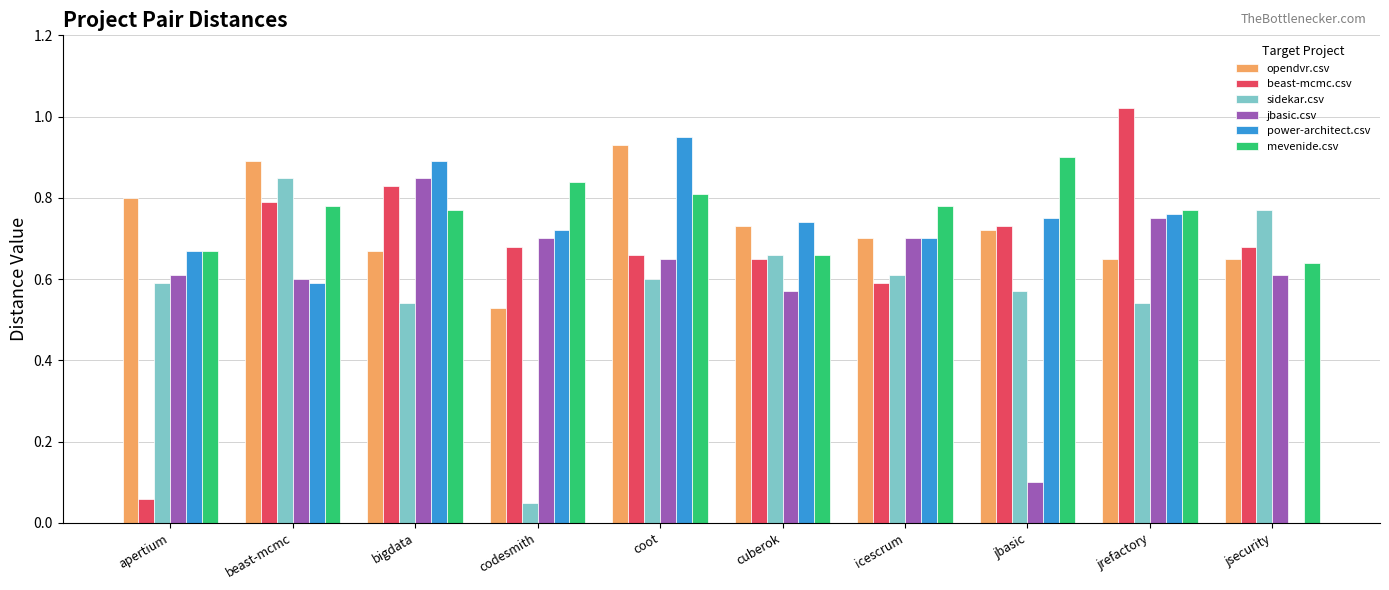

Which category has the highest value in the opendvr.csv series?

coot